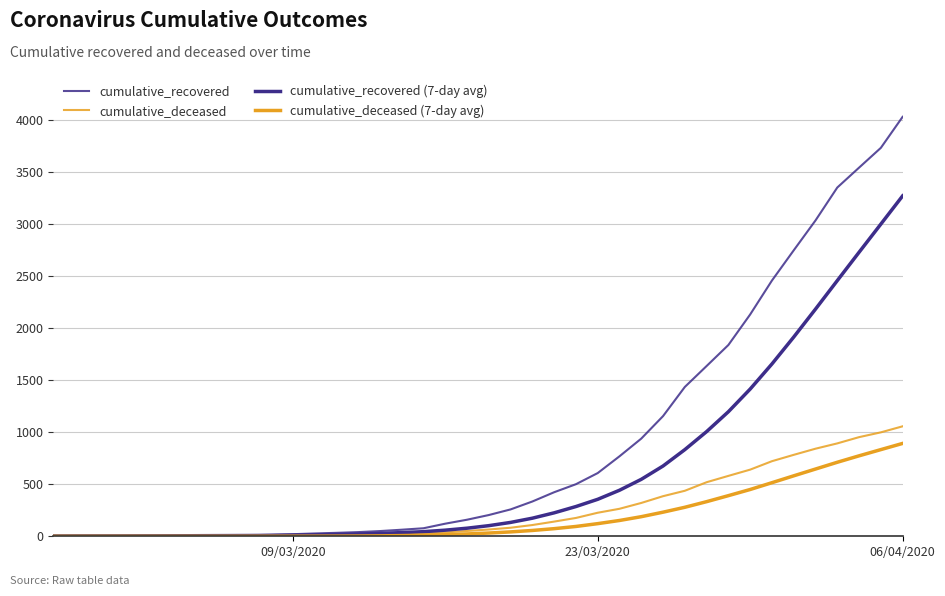

What is the maximum value for cumulative_recovered (7-day avg)?

3268.9